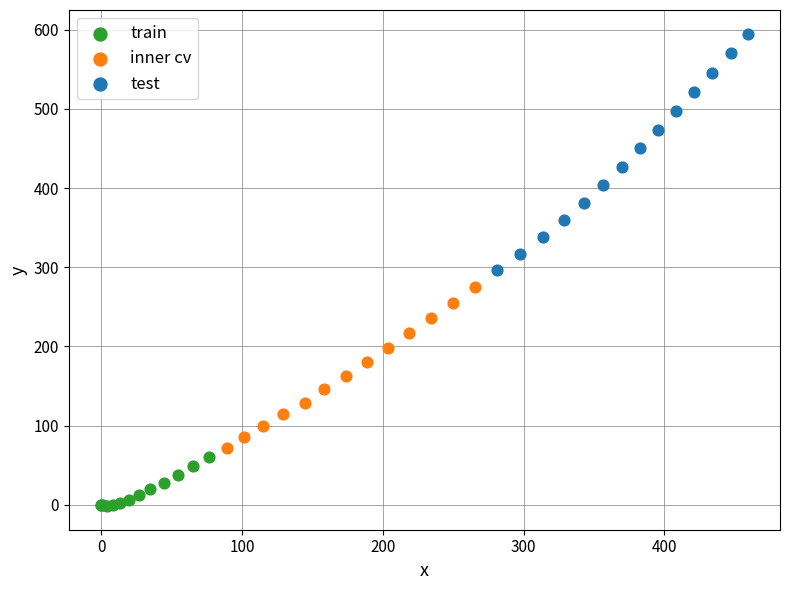

Which series reaches the minimum Y coordinate?

train